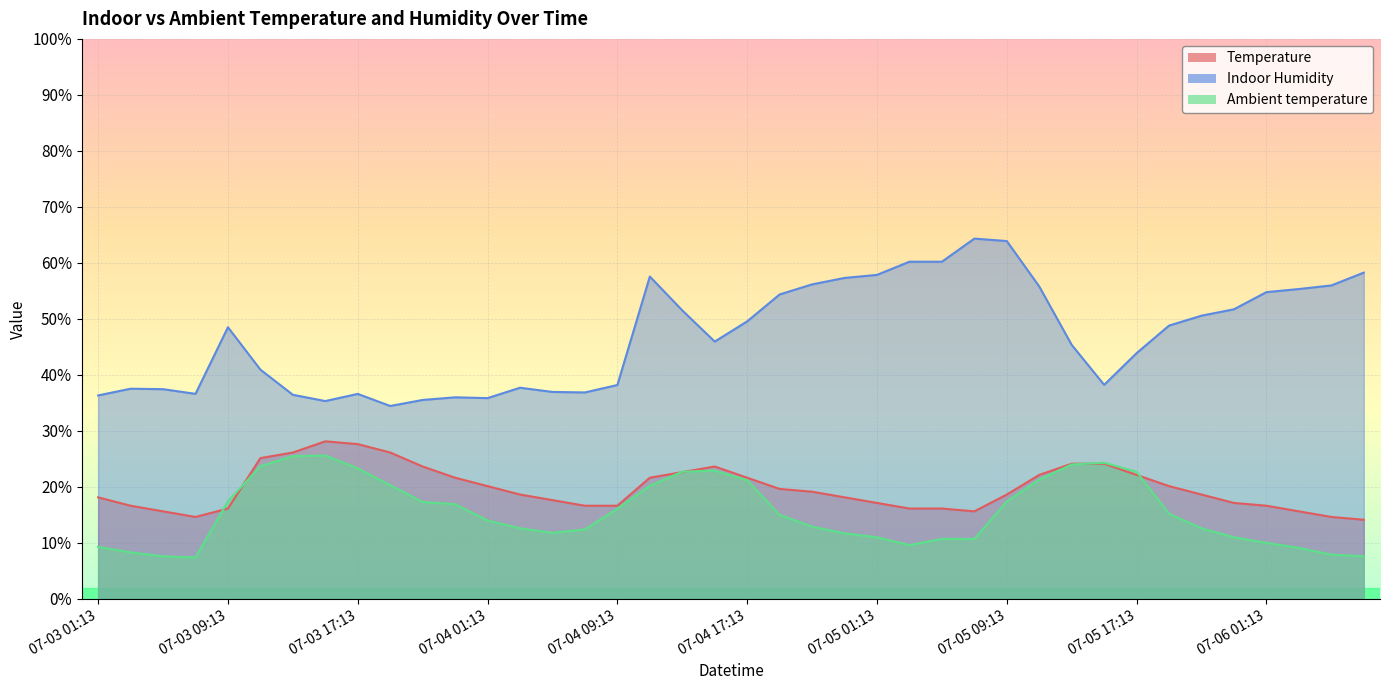

What is the difference between the highest and lowest values at 07-05 11:13?

34.5